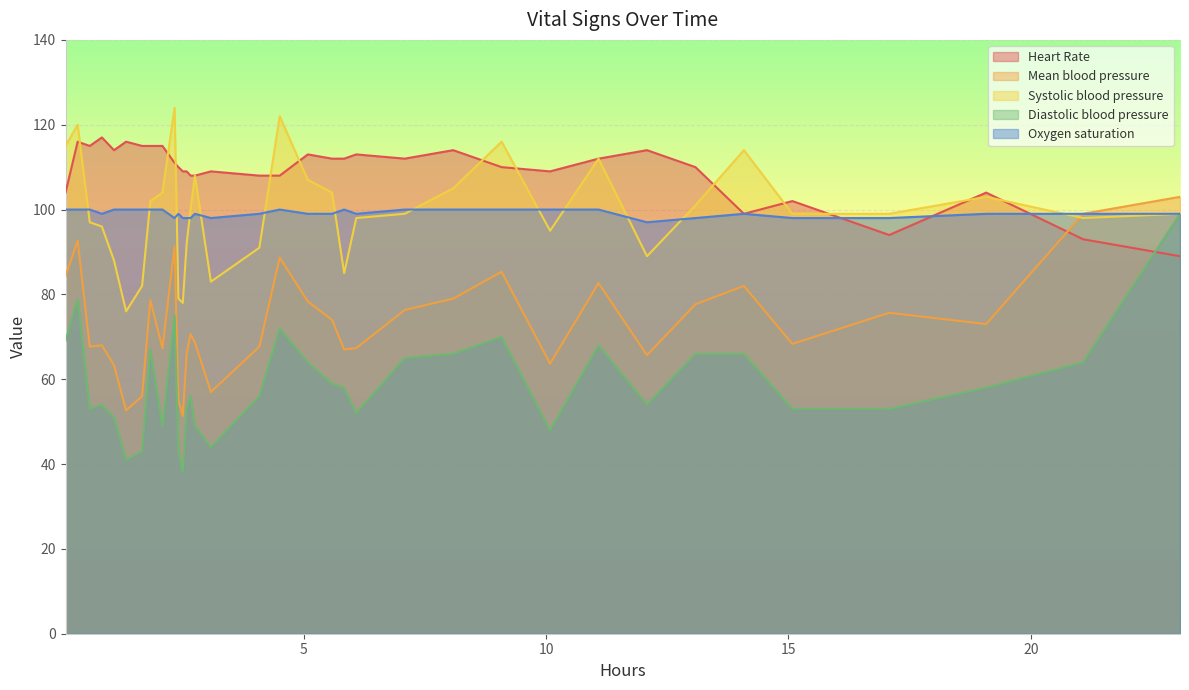

At how many categories does at least one series exceed 121?

2